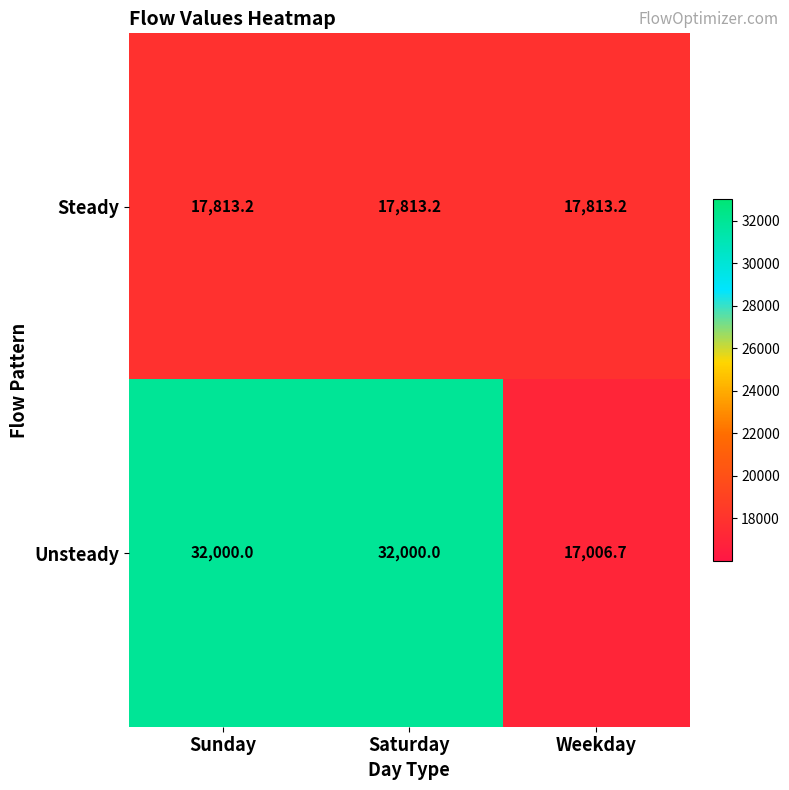

Rank the series at Saturday from highest to lowest value.

Unsteady, Steady